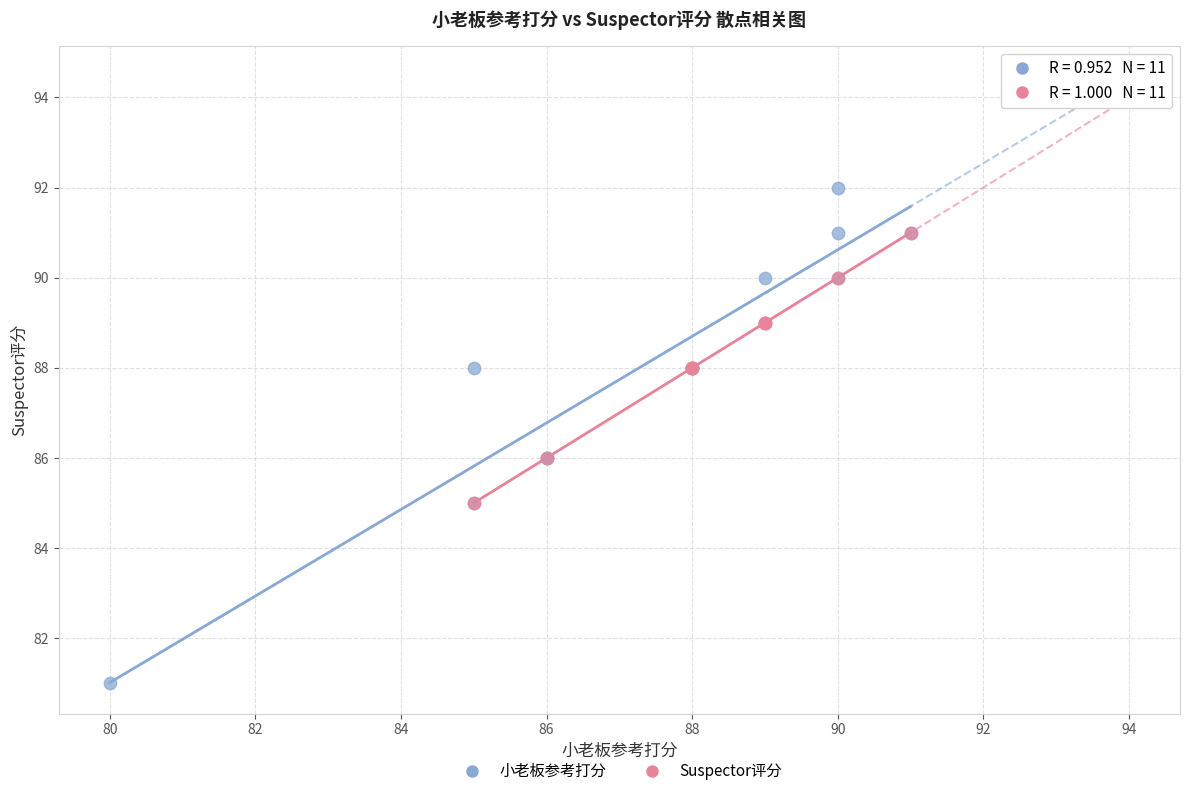

Which series has the widest spread of Y values?

小老板参考打分